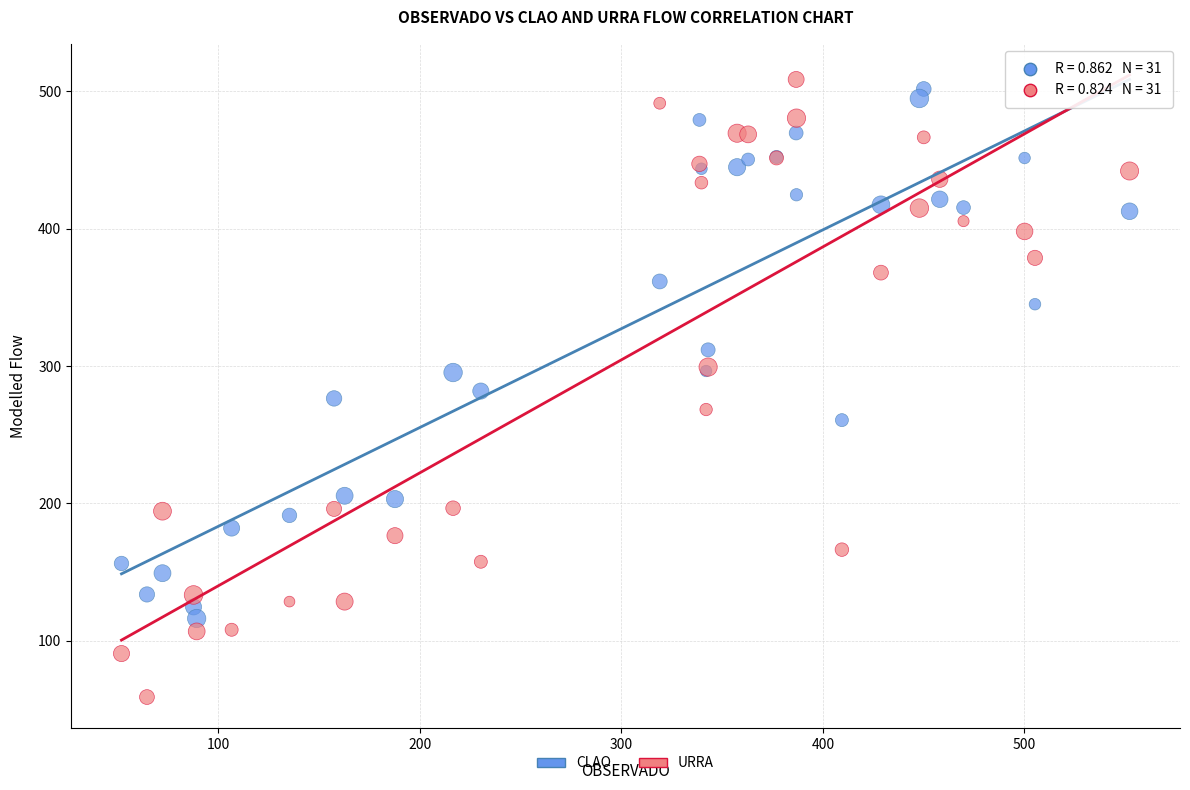

Which series has the widest spread of Y values?

URRA